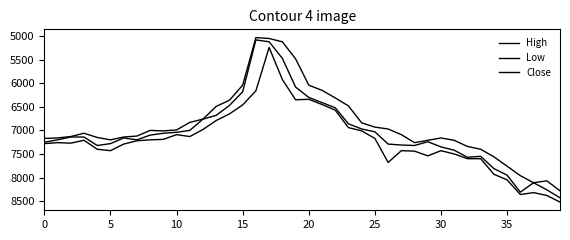

How many lines are shown in the chart?

3